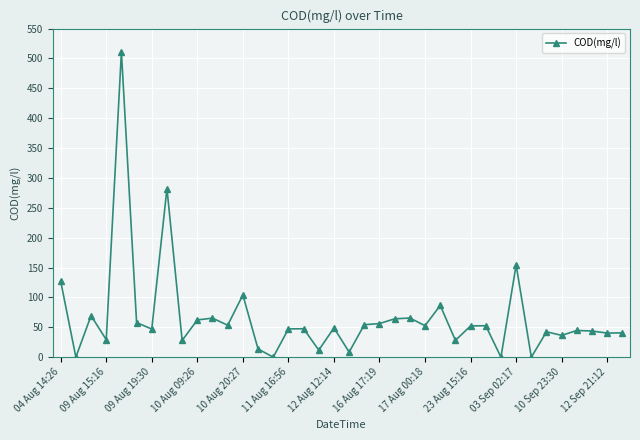

What is the difference between the second highest and minimum values?

282.3